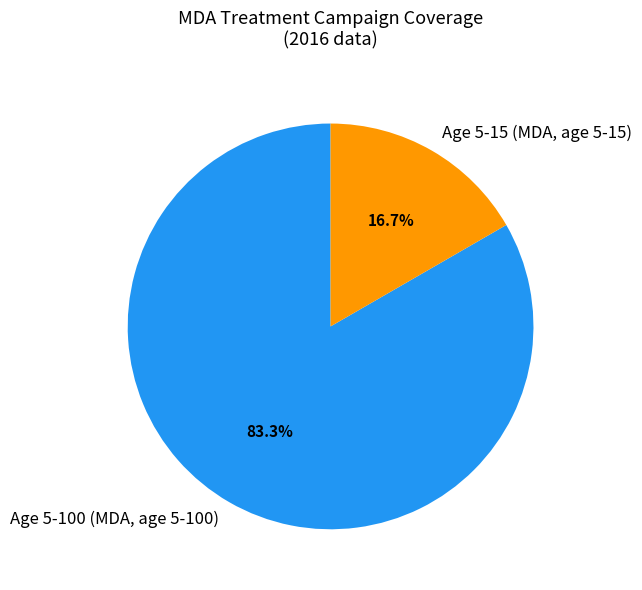

Does Age 5-100 (MDA, age 5-100) represent more than half of the total?

Yes